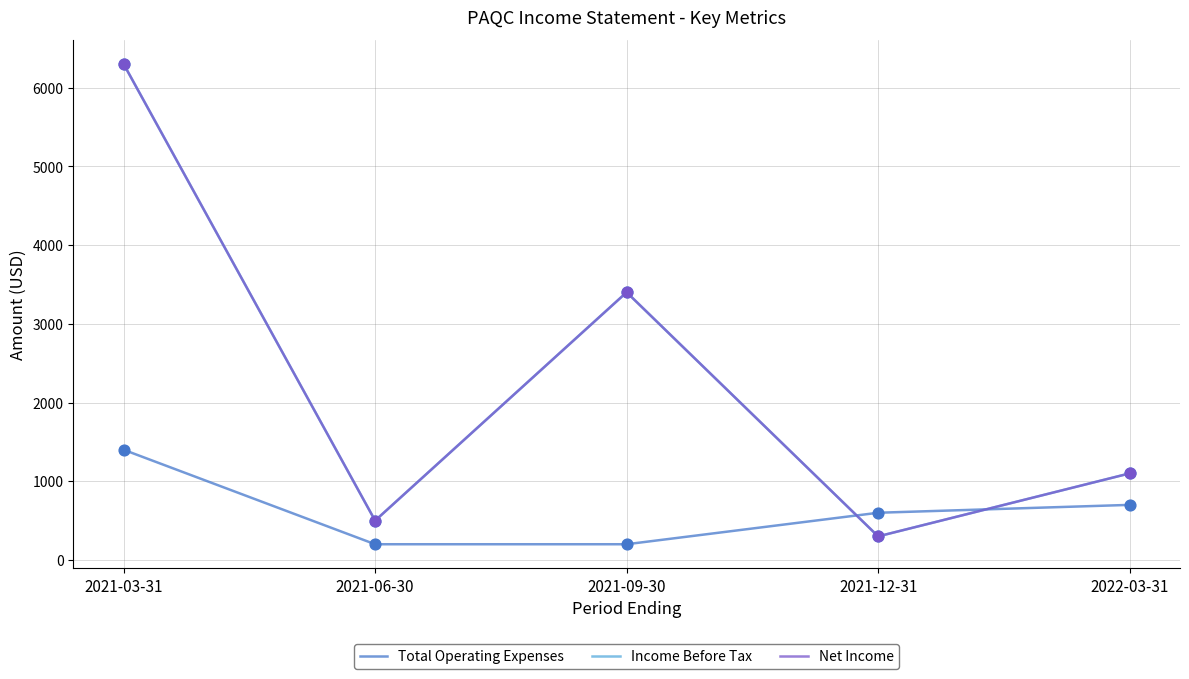

Does the chart have visible grid lines?

Yes